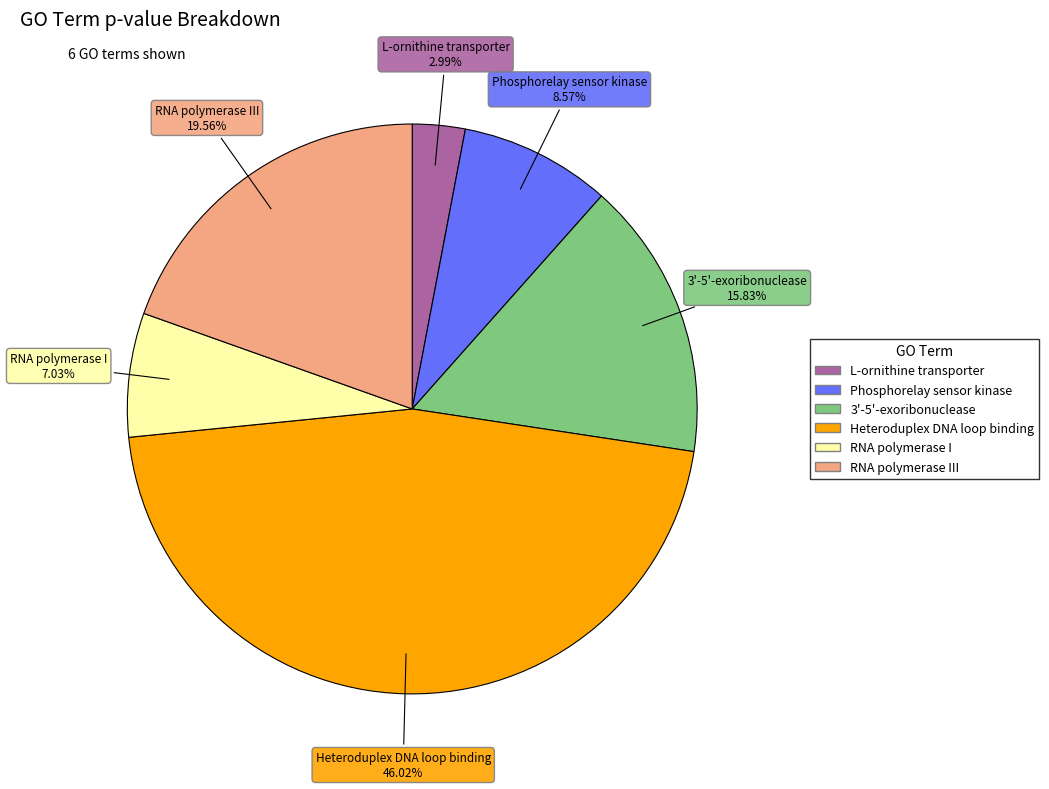

Does any single category account for the majority?

No